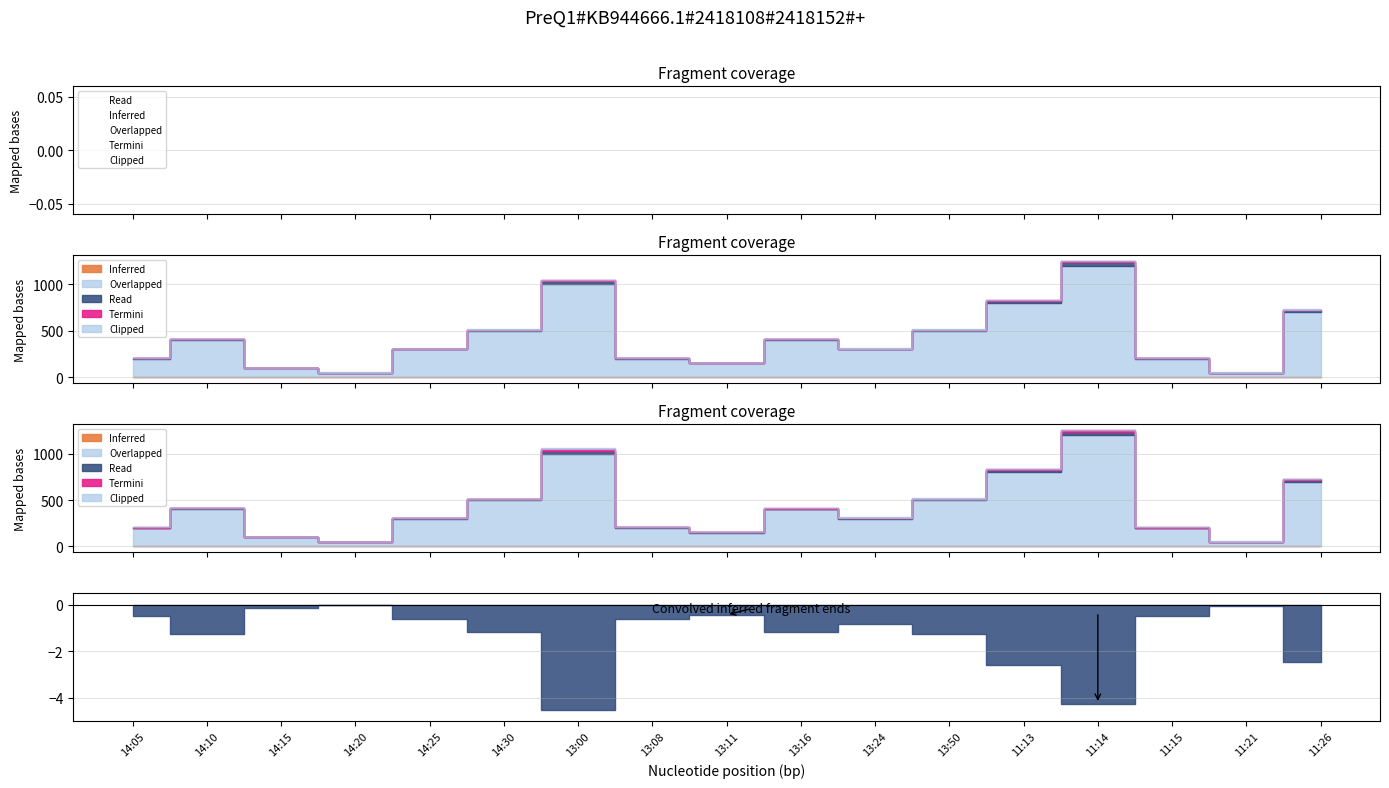

How many lines are shown in the chart?

5